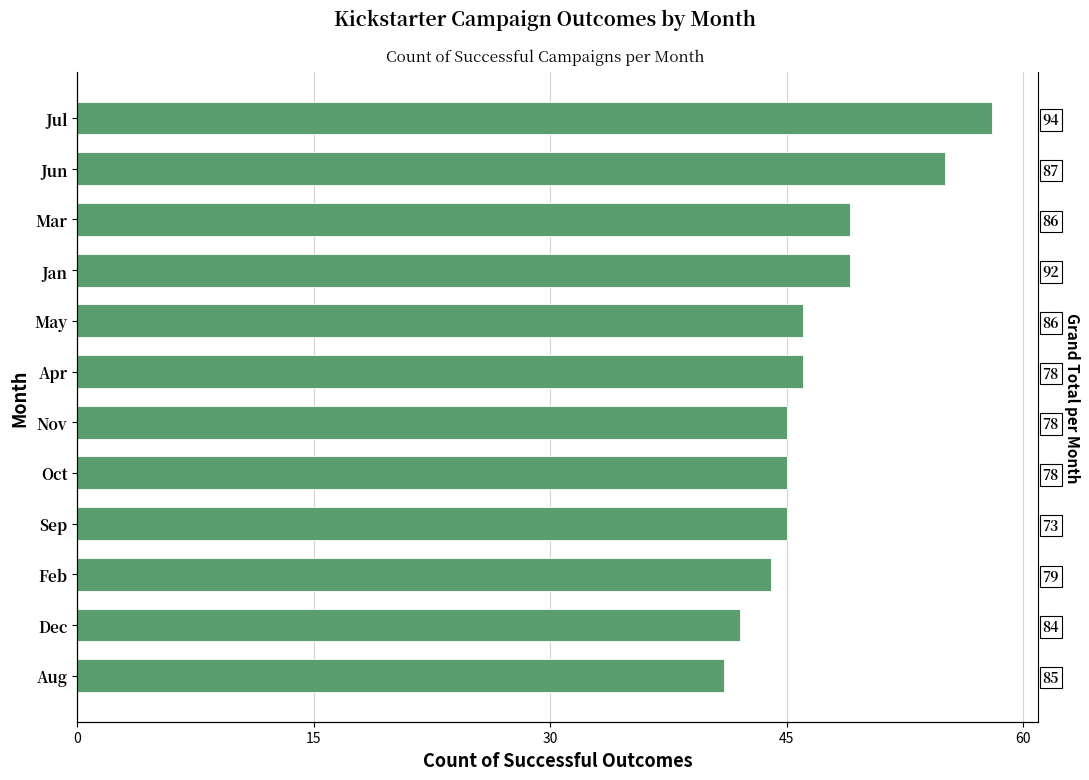

Between Jun and Jan, which is larger?

Jun